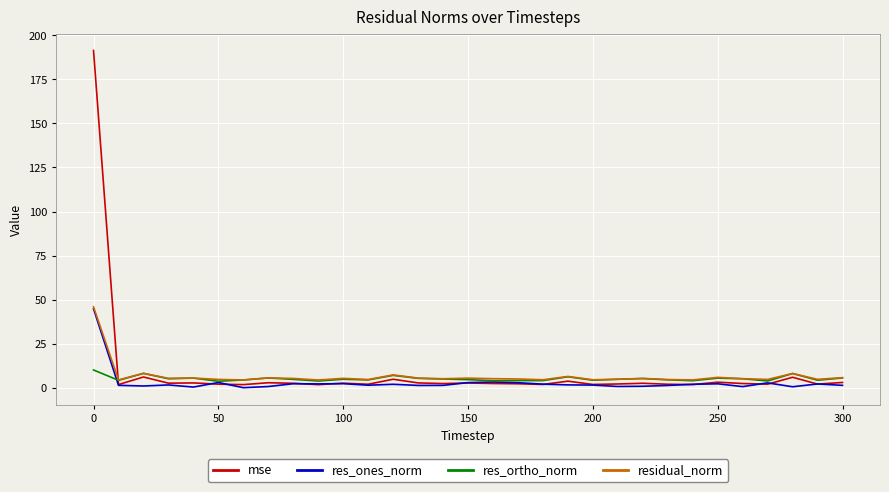

What is the lowest value of the residual_norm series?

4.4